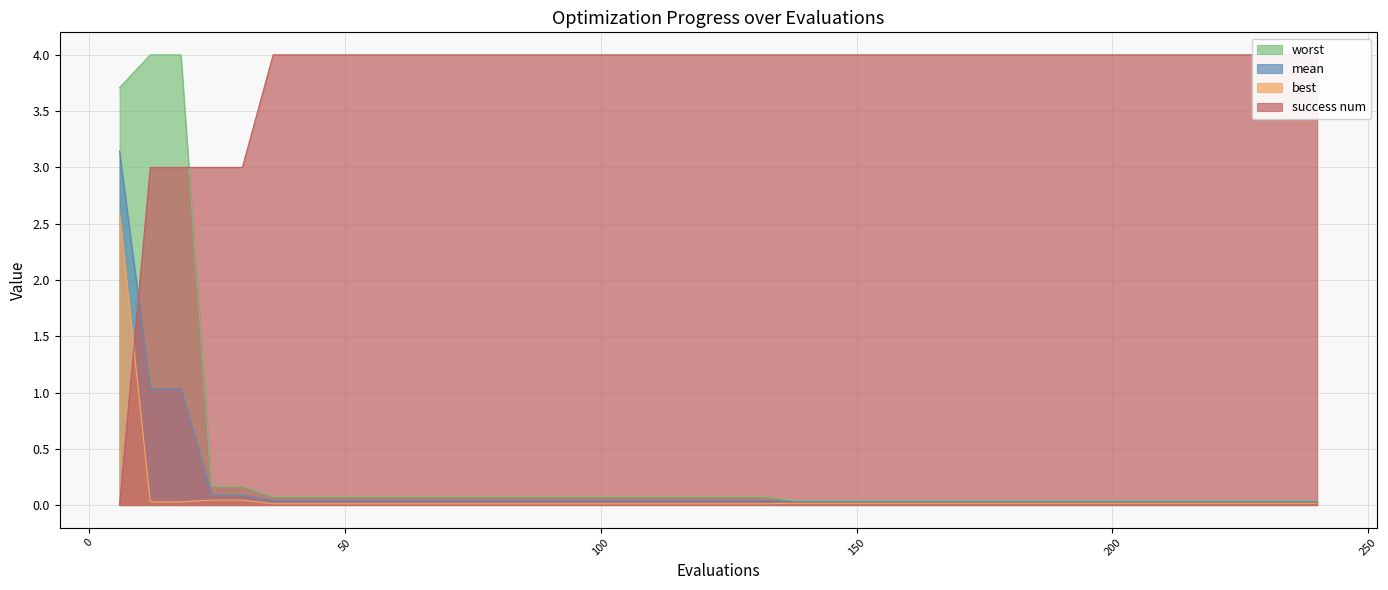

Reading right to left, transcribe all the data shown in this chart.

mean: 240=0.0	234=0.0	228=0.0	222=0.0	216=0.0	210=0.0	204=0.0	198=0.0	192=0.0	186=0.0	180=0.0	174=0.0	168=0.0	162=0.0	156=0.0	150=0.0	144=0.0	138=0.0	132=0.0	126=0.0	120=0.0	114=0.0	108=0.0	102=0.0	96=0.0	90=0.0	84=0.0	78=0.0	72=0.0	66=0.0	60=0.0	54=0.0	48=0.0	42=0.0	36=0.0	30=0.1	24=0.1	18=1.0	12=1.0	6=3.1
best: 240=0.0	234=0.0	228=0.0	222=0.0	216=0.0	210=0.0	204=0.0	198=0.0	192=0.0	186=0.0	180=0.0	174=0.0	168=0.0	162=0.0	156=0.0	150=0.0	144=0.0	138=0.0	132=0.0	126=0.0	120=0.0	114=0.0	108=0.0	102=0.0	96=0.0	90=0.0	84=0.0	78=0.0	72=0.0	66=0.0	60=0.0	54=0.0	48=0.0	42=0.0	36=0.0	30=0.0	24=0.0	18=0.0	12=0.0	6=2.6
worst: 240=0.0	234=0.0	228=0.0	222=0.0	216=0.0	210=0.0	204=0.0	198=0.0	192=0.0	186=0.0	180=0.0	174=0.0	168=0.0	162=0.0	156=0.0	150=0.0	144=0.0	138=0.0	132=0.1	126=0.1	120=0.1	114=0.1	108=0.1	102=0.1	96=0.1	90=0.1	84=0.1	78=0.1	72=0.1	66=0.1	60=0.1	54=0.1	48=0.1	42=0.1	36=0.1	30=0.2	24=0.2	18=4.0	12=4.0	6=3.7
success num: 240=4.0	234=4.0	228=4.0	222=4.0	216=4.0	210=4.0	204=4.0	198=4.0	192=4.0	186=4.0	180=4.0	174=4.0	168=4.0	162=4.0	156=4.0	150=4.0	144=4.0	138=4.0	132=4.0	126=4.0	120=4.0	114=4.0	108=4.0	102=4.0	96=4.0	90=4.0	84=4.0	78=4.0	72=4.0	66=4.0	60=4.0	54=4.0	48=4.0	42=4.0	36=4.0	30=3.0	24=3.0	18=3.0	12=3.0	6=0.0